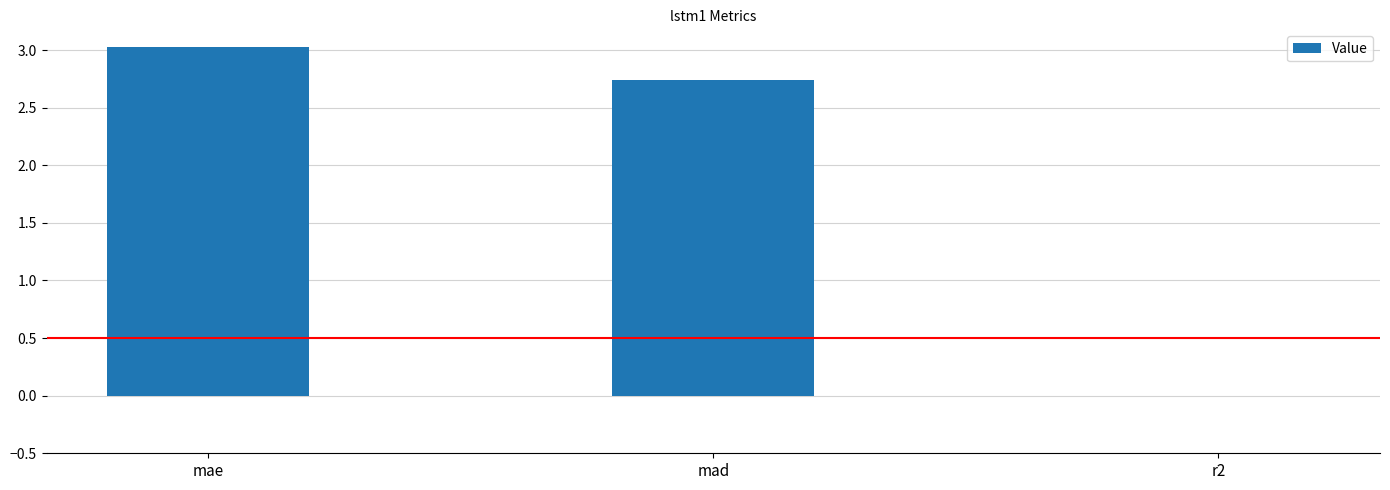

What is the sum of all values?

5.8